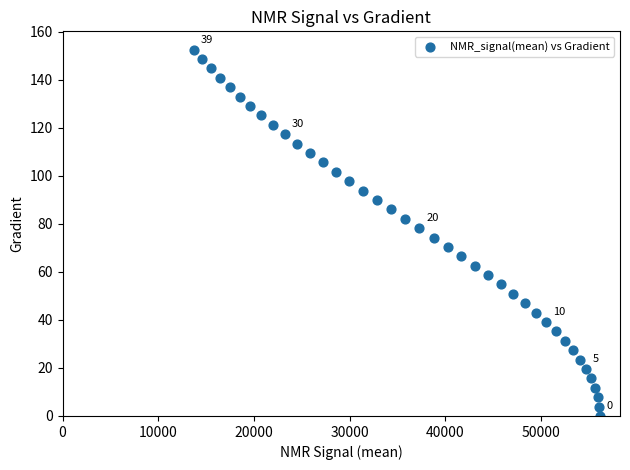

What is the range of X values (max minus min)?

42432.0